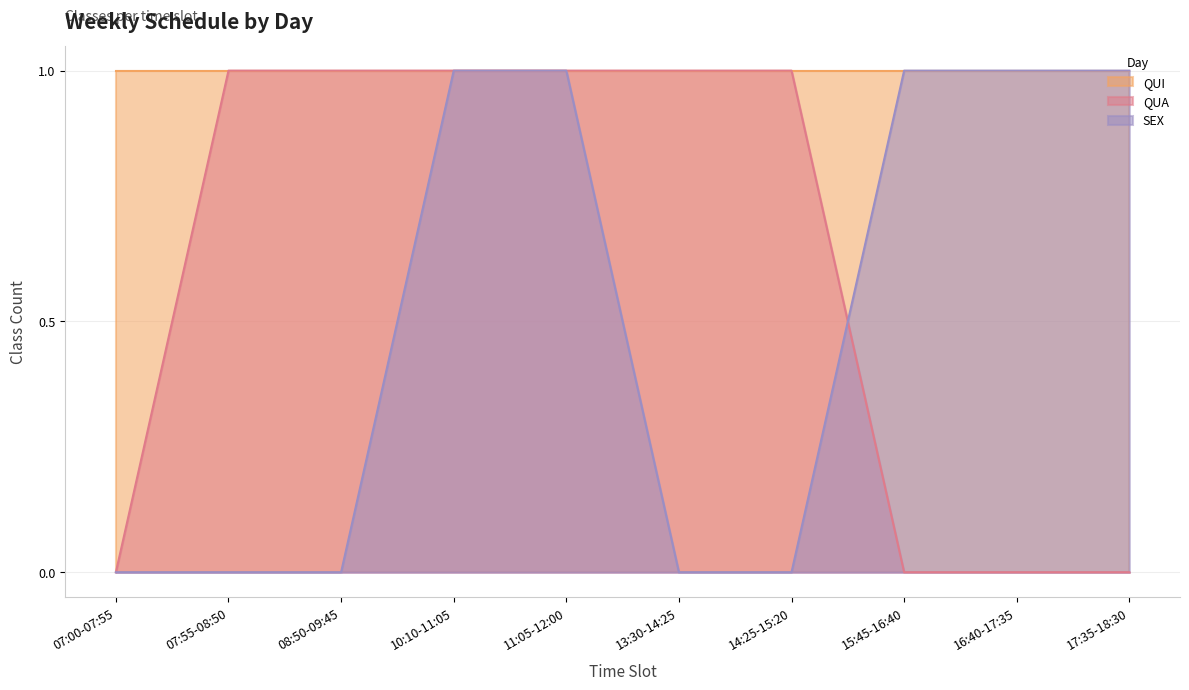

True or false: QUA and SEX cross at least once.

True